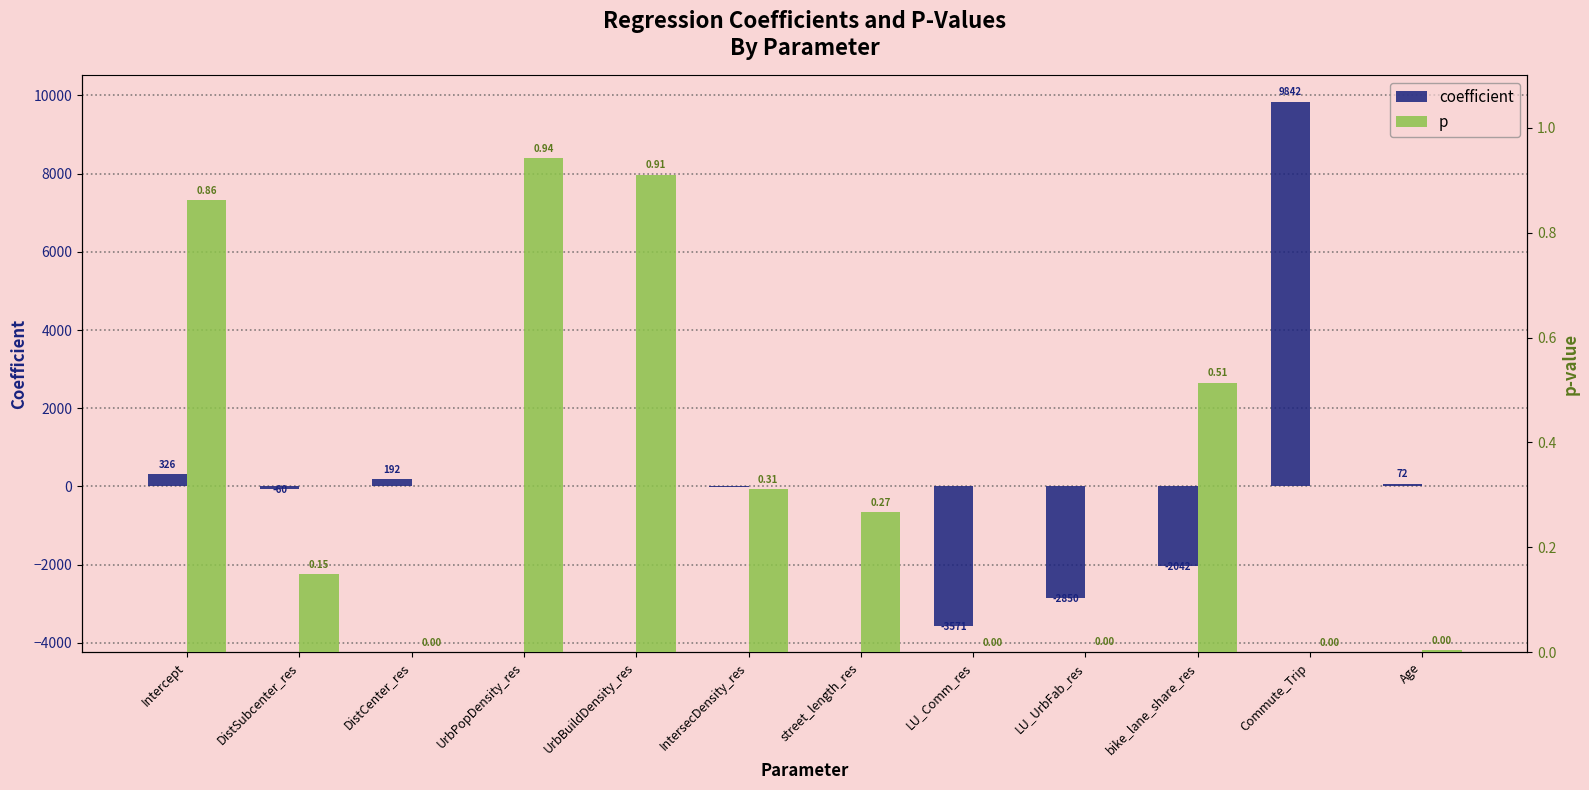

The p series shows 1.4 at UrbBuildDensity_res. True or false?

False